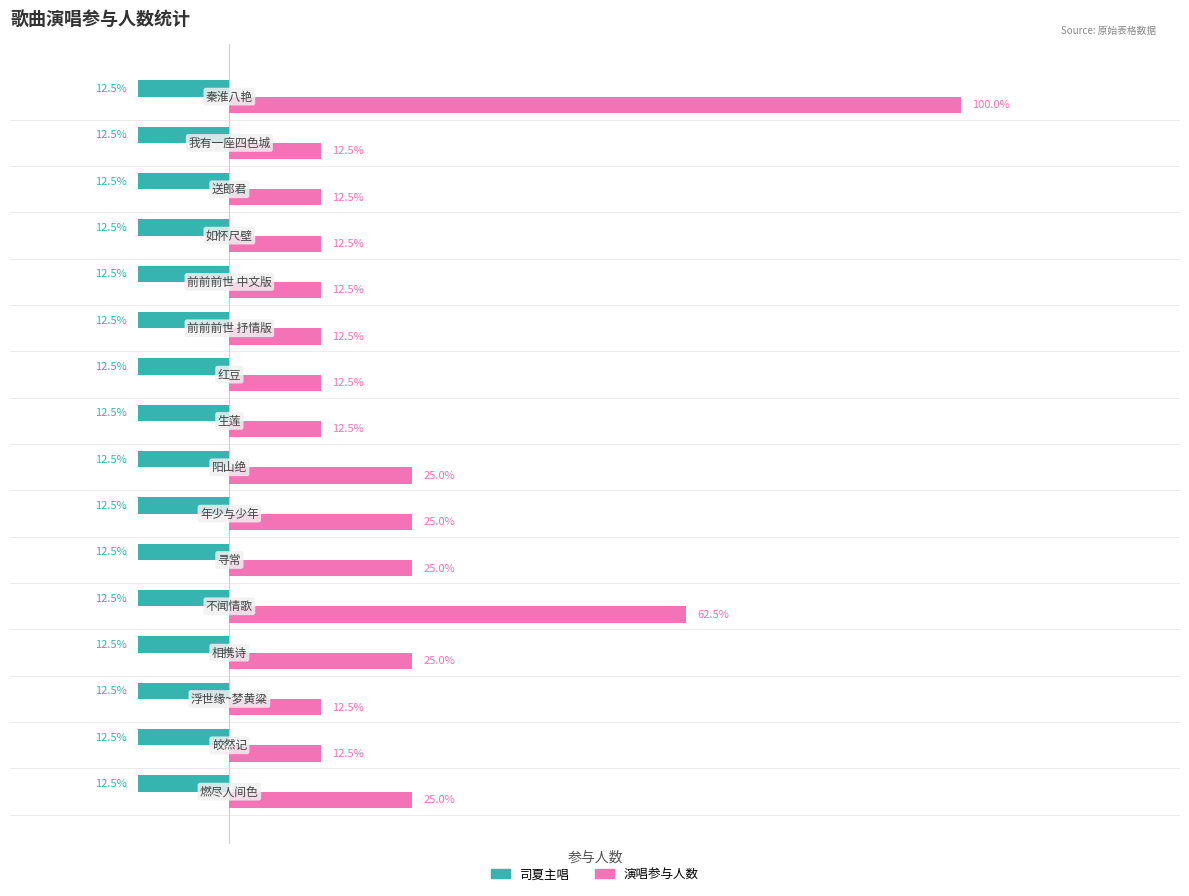

Which series has the largest total across all categories?

演唱参与人数